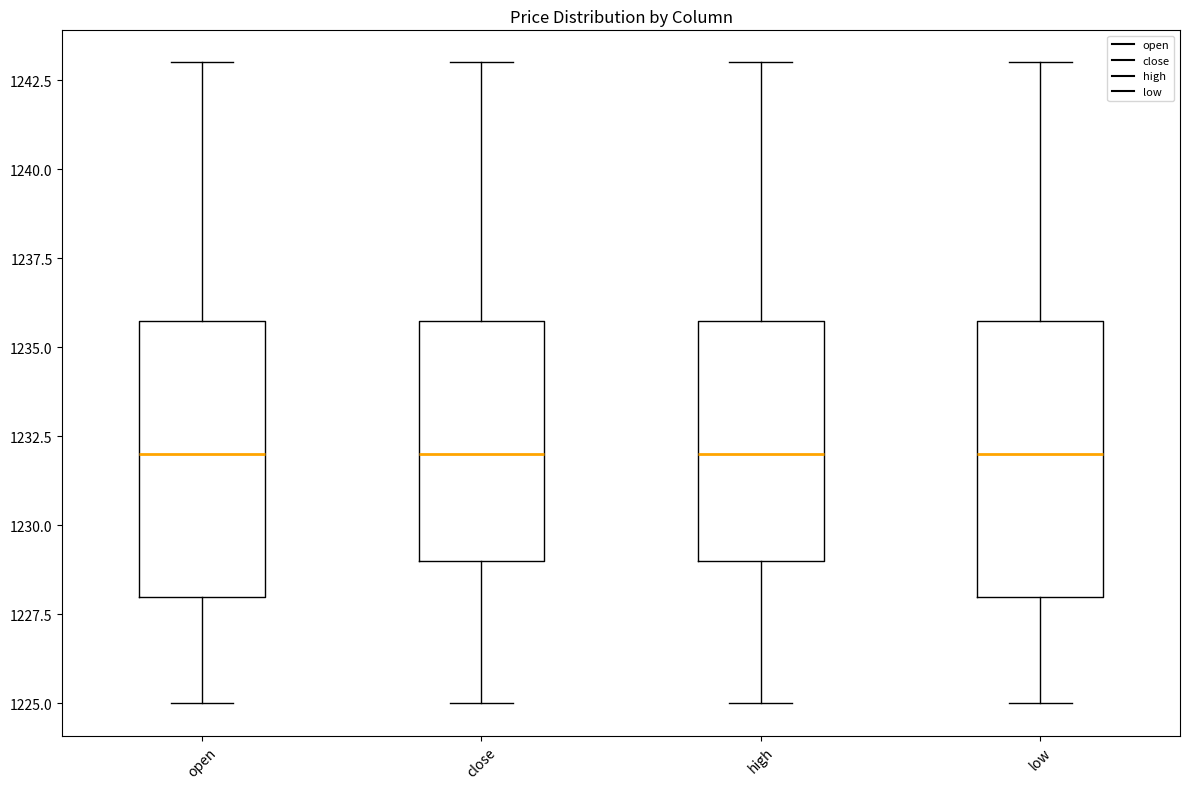

Reading left to right, read every box against the y-axis: the position of its median line, the range the box covers, and the ends of its whiskers. The values are not printed on the chart, so give them approximately, as read against the axis.

open: median 1232, box 1228 to 1236, whiskers 1225 to 1243
close: median 1232, box 1229 to 1236, whiskers 1225 to 1243
high: median 1232, box 1229 to 1236, whiskers 1225 to 1243
low: median 1232, box 1228 to 1236, whiskers 1225 to 1243